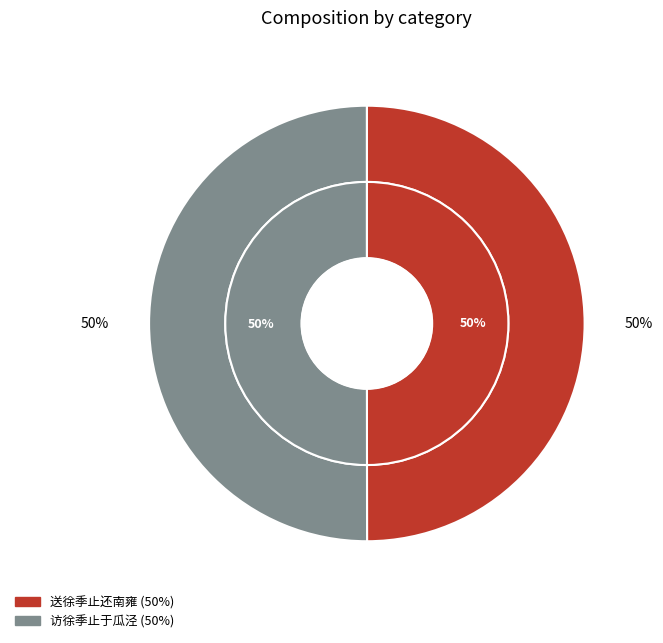

To the nearest percent, what is the combined percentage of 送徐季止还南雍 and 访徐季止于瓜泾?

100%